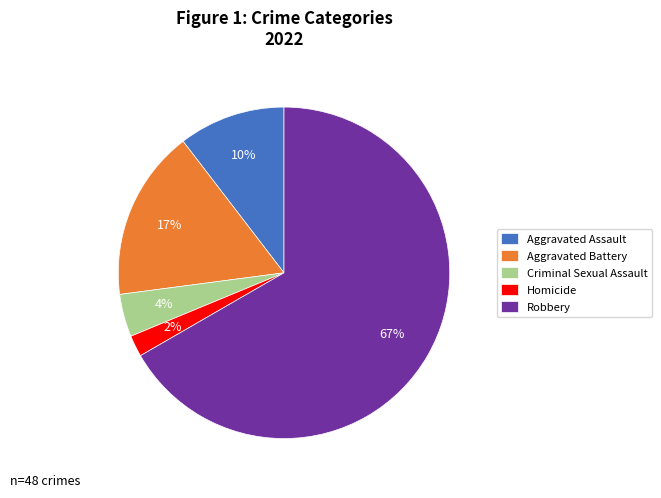

To the nearest percent, what portion does Criminal Sexual Assault represent?

4%